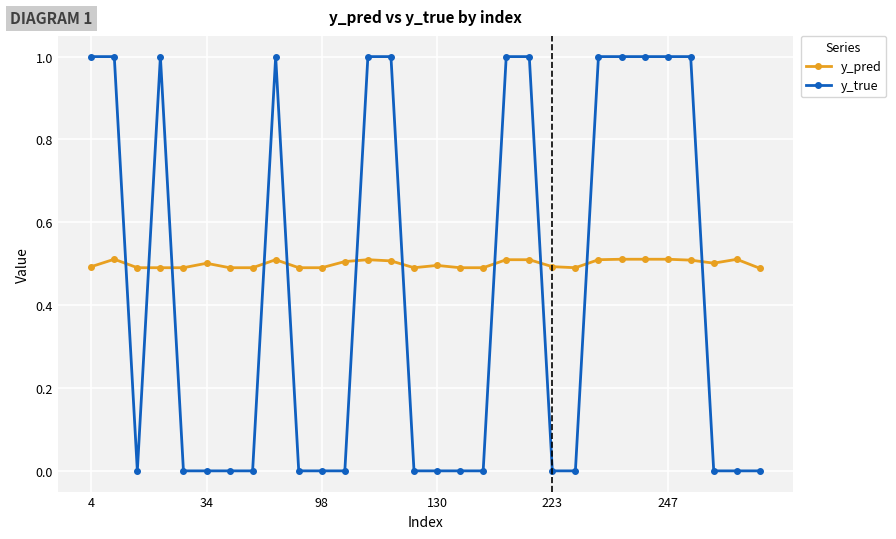

Is this an area chart (filled region under the line)?

No